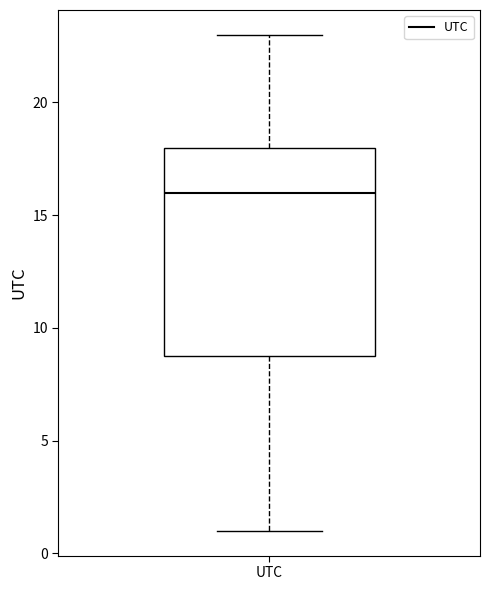

Read this box plot against the y-axis: the position of the median line, the range covered by the box, and the ends of both whiskers. The values are not printed on the chart, so give them approximately, as read against the axis.

median 16, box 9 to 18, whiskers 1 to 23